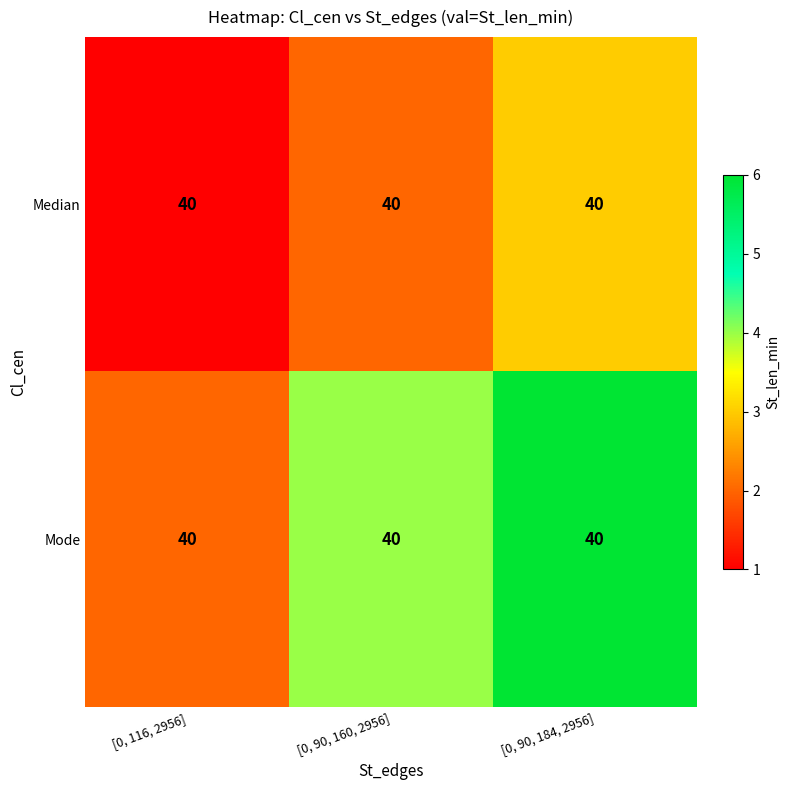

Which series has the widest spread of values?

row_1